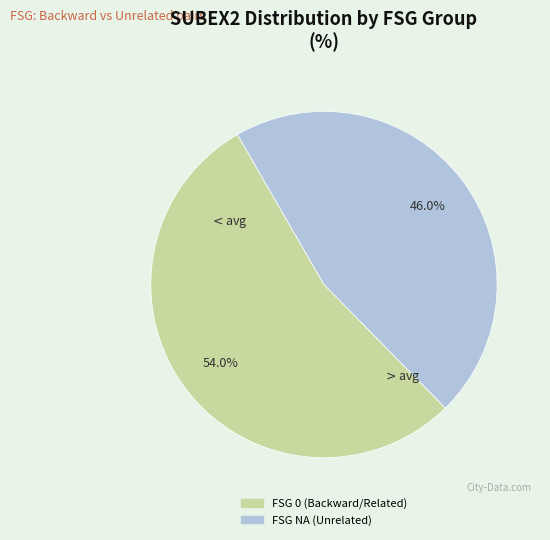

Is there any slice that represents more than half of the pie?

Yes